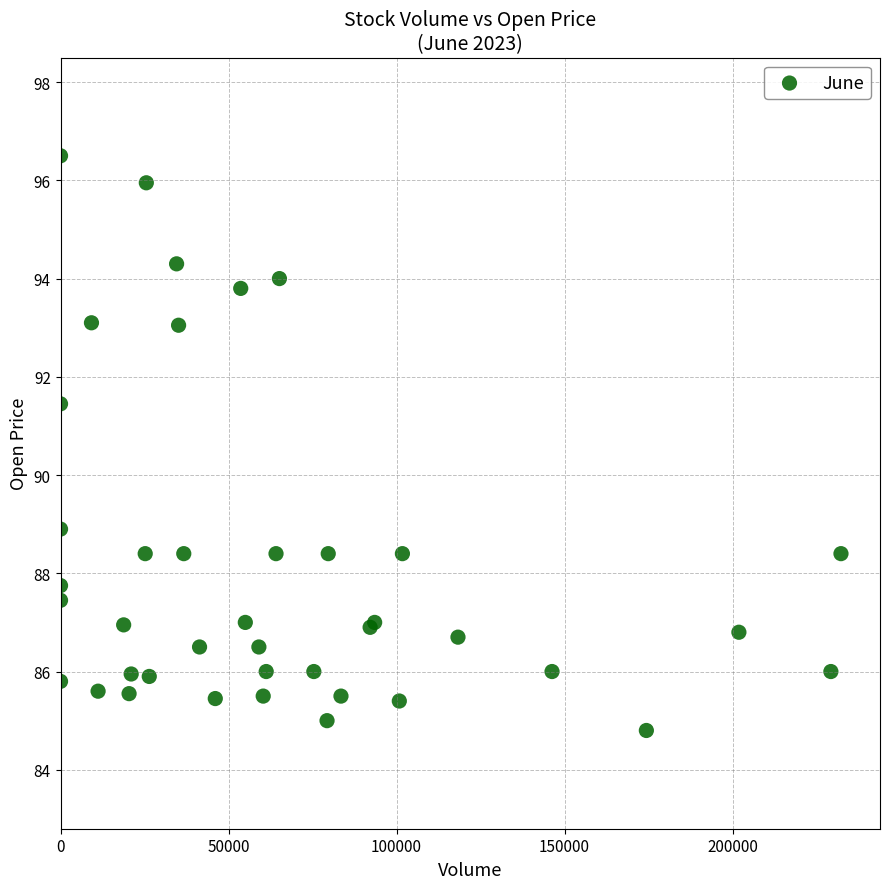

What Y value in the scatter plot is closest to 90?

88.9